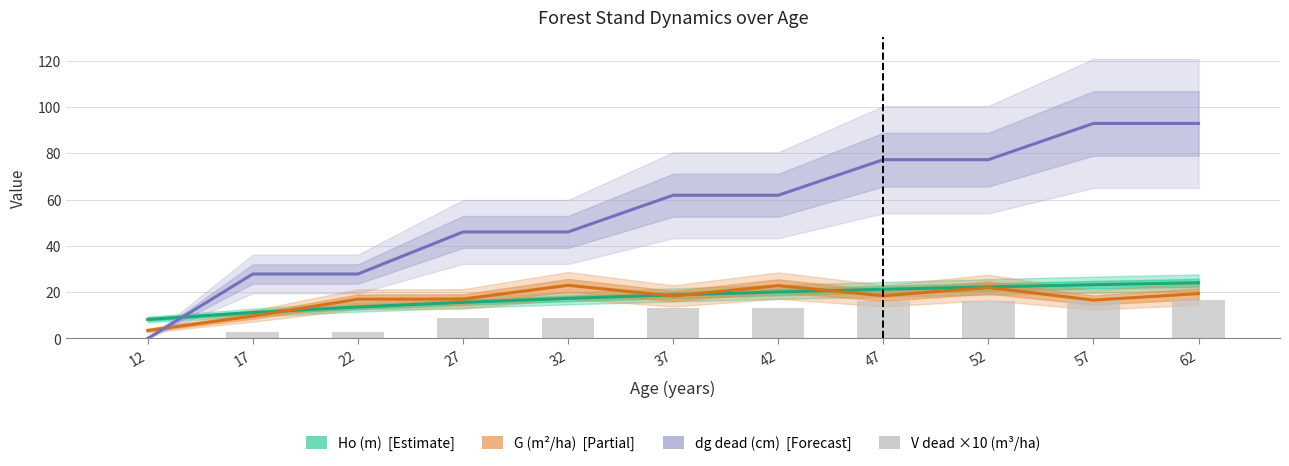

At how many categories does at least one series exceed 24?

10